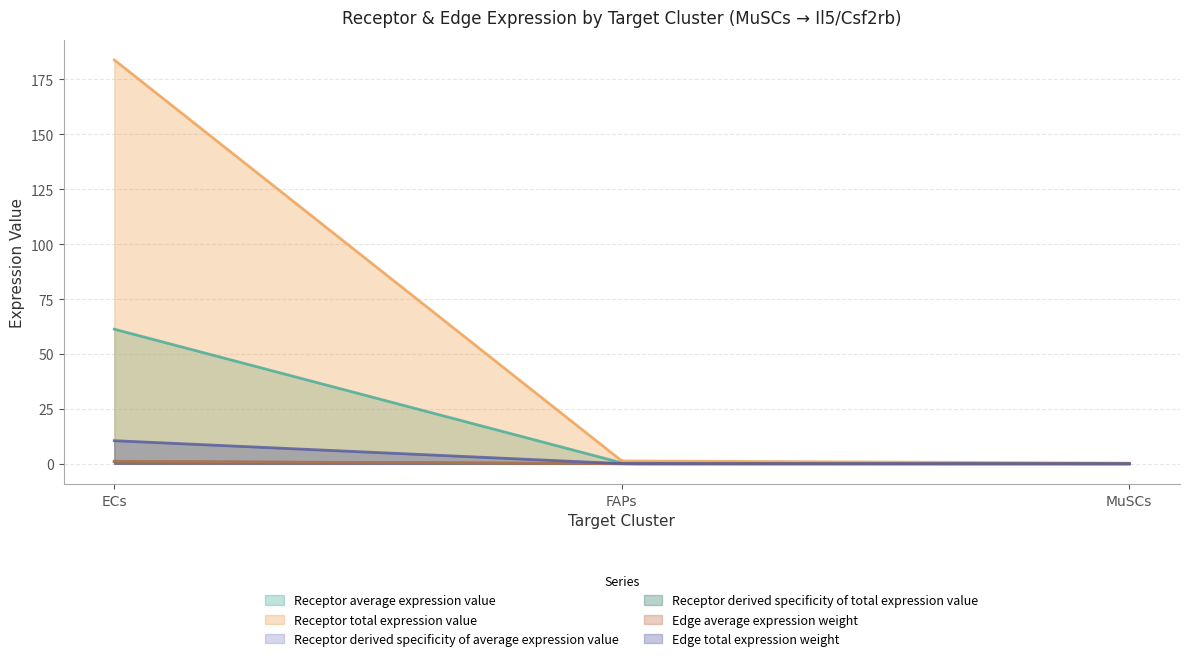

How many lines are shown in the chart?

6